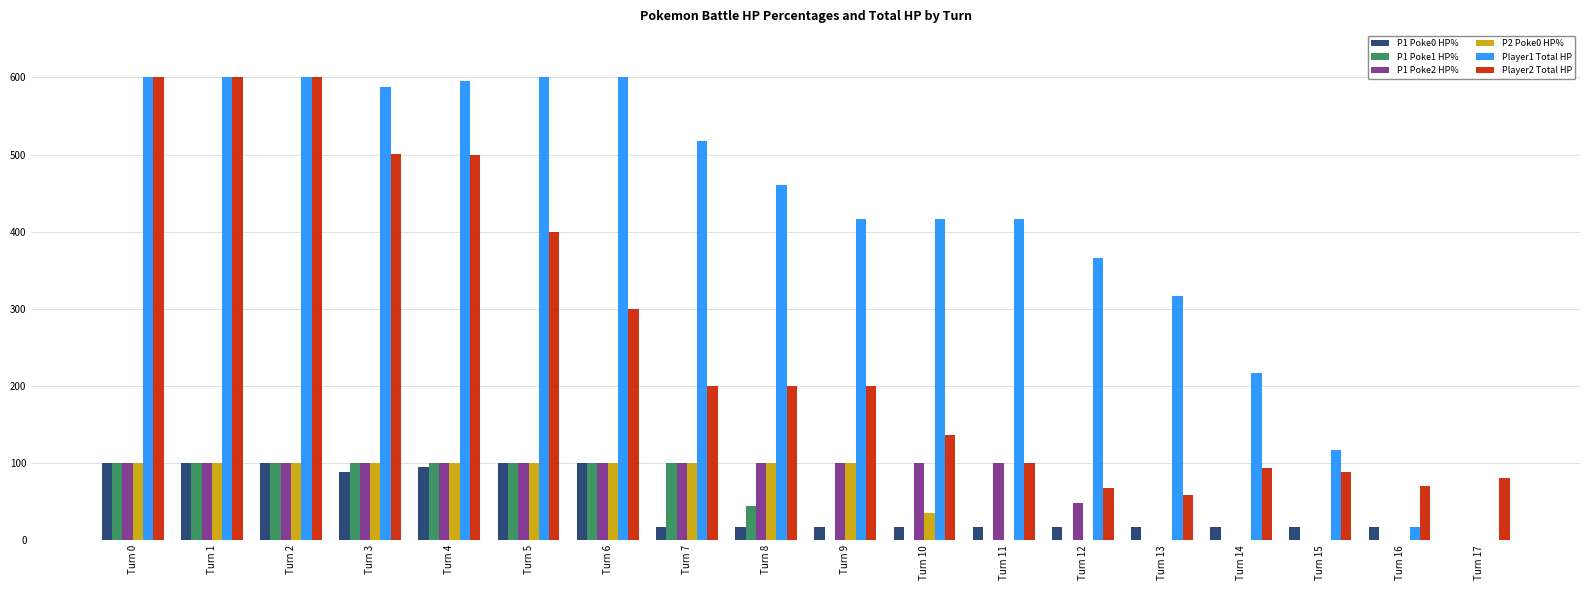

The P1 Poke1 HP% series shows 28 at Turn 0. True or false?

False